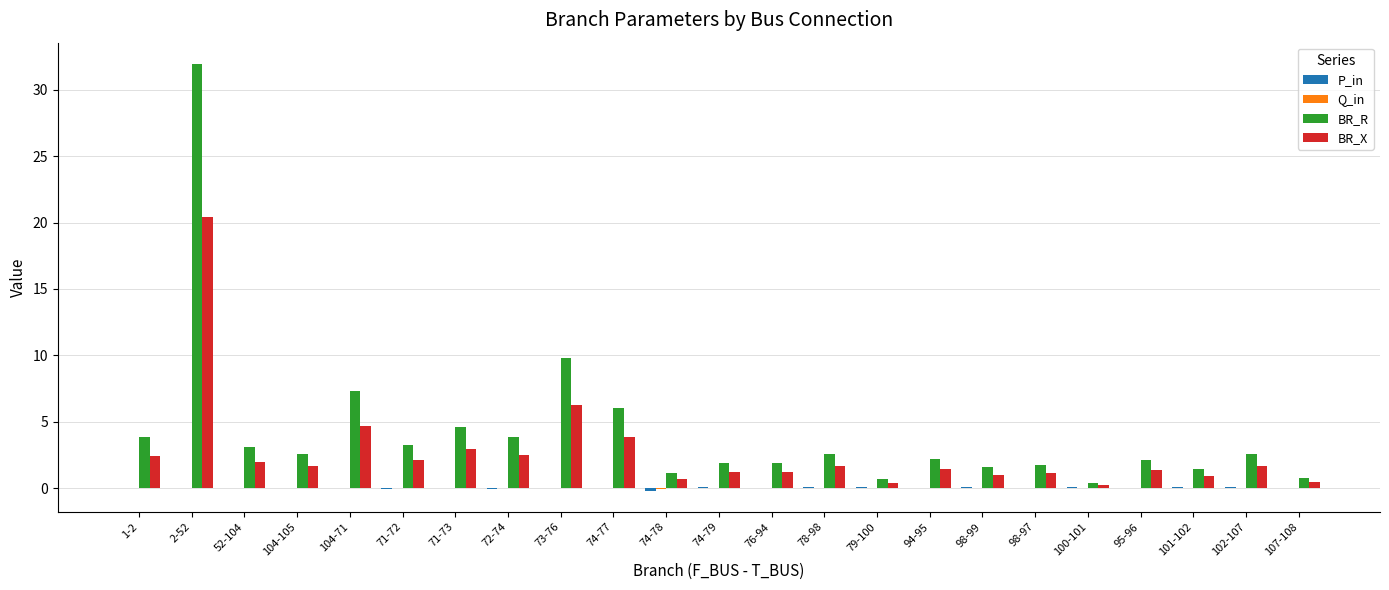

Which series changed the most between 73-76 and 98-99?

BR_R